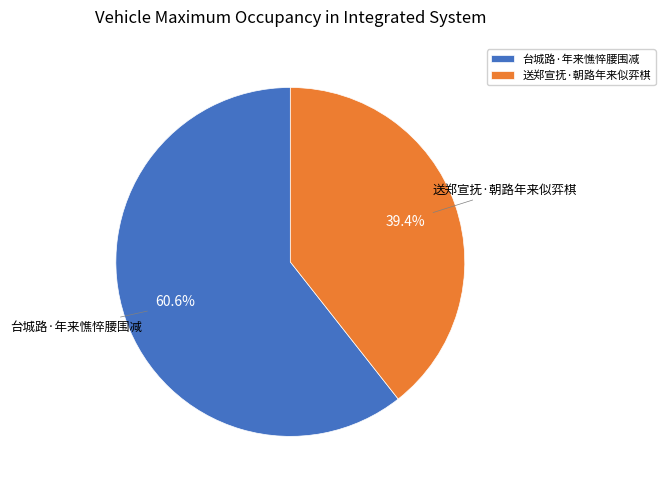

Count the number of slices in the pie.

2